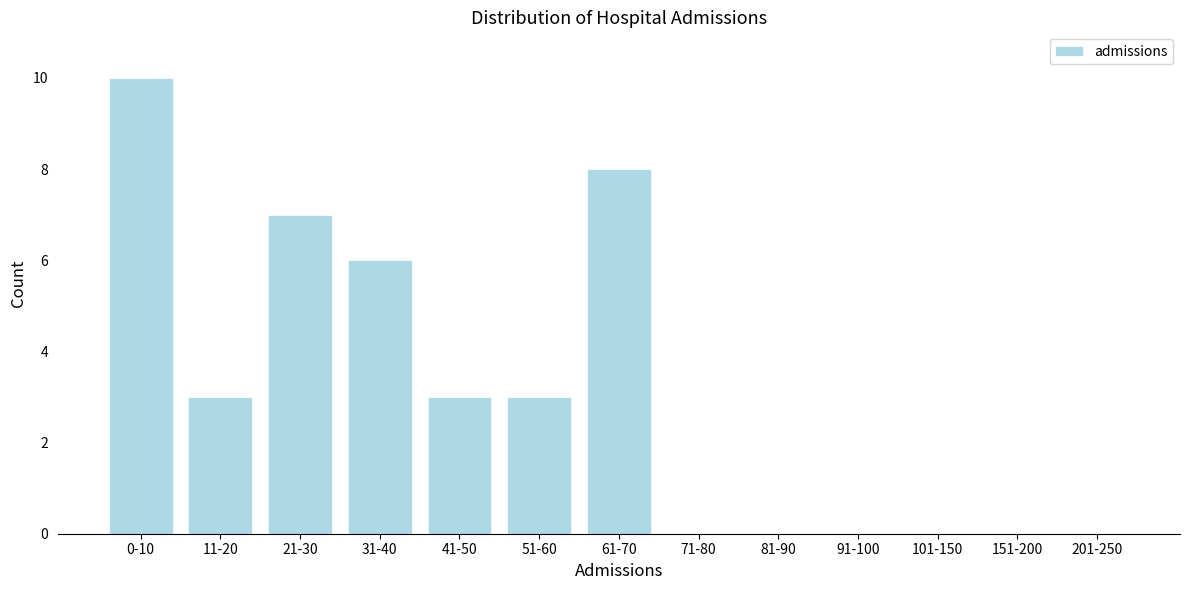

Reading left to right, list all the values displayed in this chart.

0-10=10	11-20=3	21-30=7	31-40=6	41-50=3	51-60=3	61-70=8	71-80=0	81-90=0	91-100=0	101-150=0	151-200=0	201-250=0